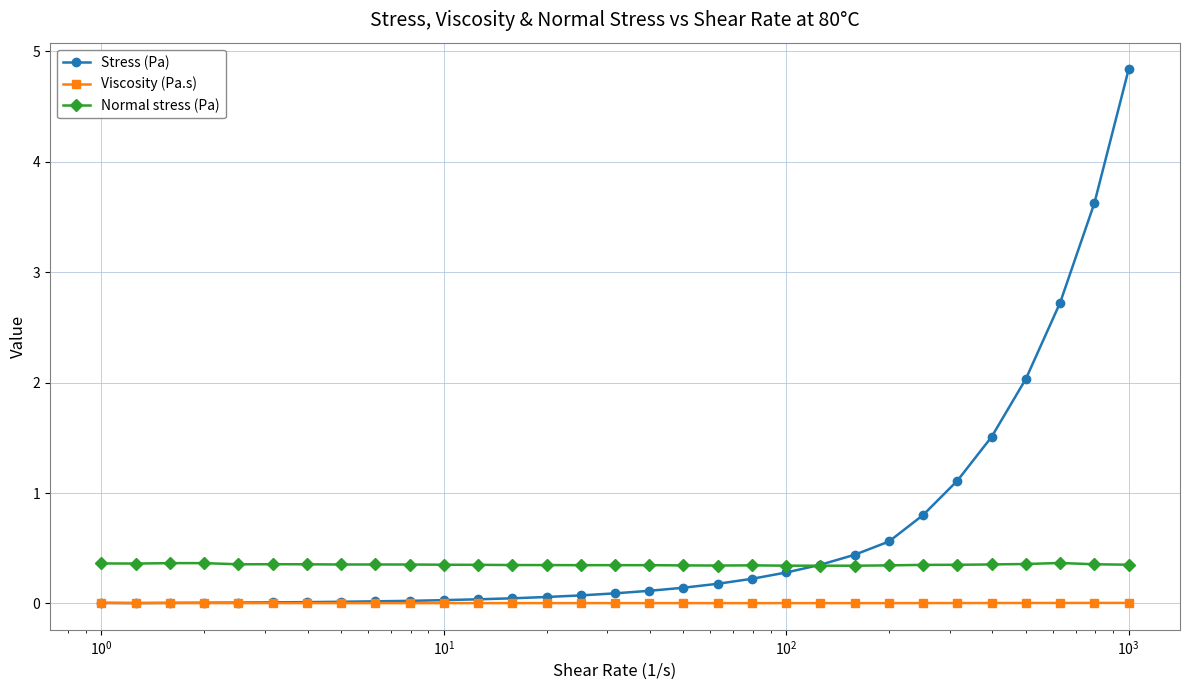

Which series has the largest range (max minus min)?

Stress (Pa)